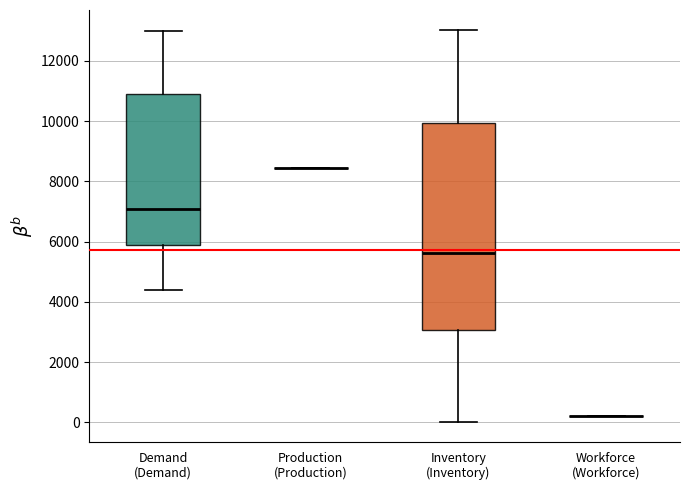

Reading left to right, transcribe this box plot: for each box, give where its median line is, the range the box spans, and where its two whiskers end, as read against the y-axis. The values are not printed on the chart, so give them approximately, as read against the axis.

Demand (Demand): median 7200, box 6000 to 11000, whiskers 4400 to 13000
Production (Production): box collapsed to a line at 8400, whiskers 8400 to 8400
Inventory (Inventory): median 5600, box 3000 to 10000, whiskers 0 to 13000
Workforce (Workforce): box collapsed to a line at 200, whiskers 200 to 200